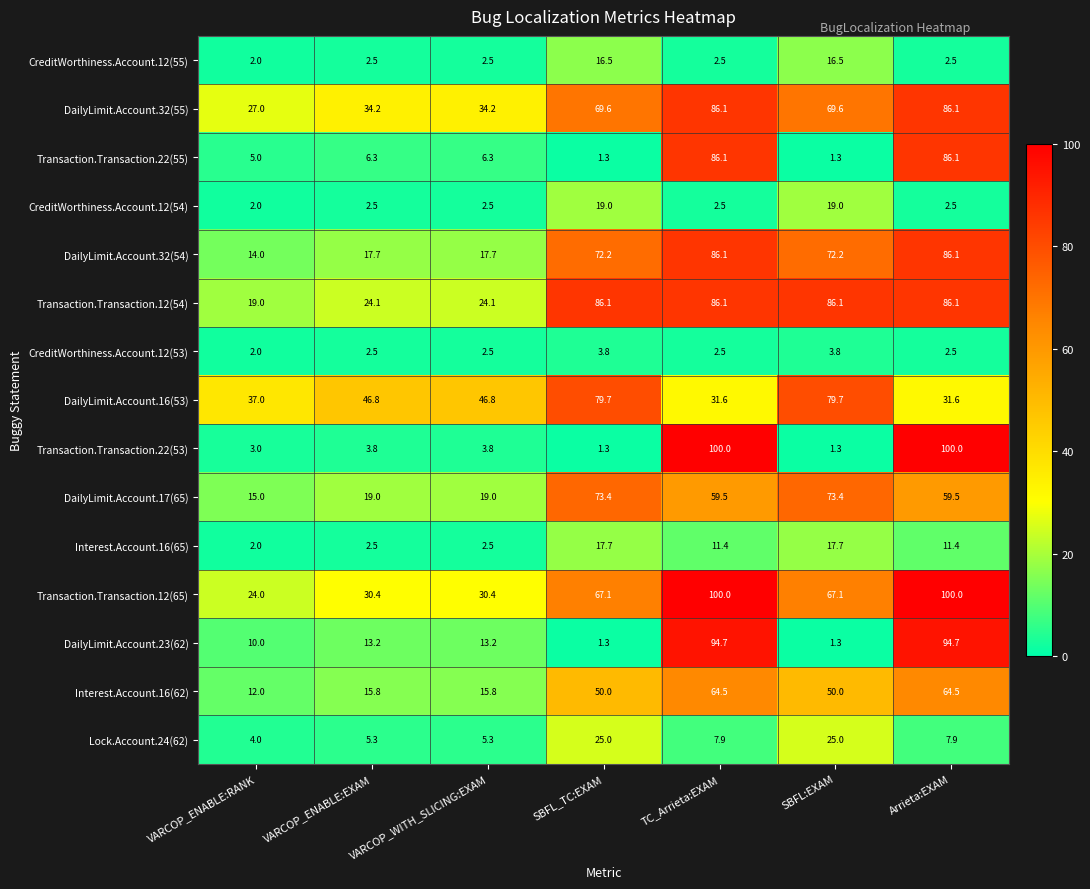

How many values in the CreditWorthiness.Account.12(53) series exceed 2?

6